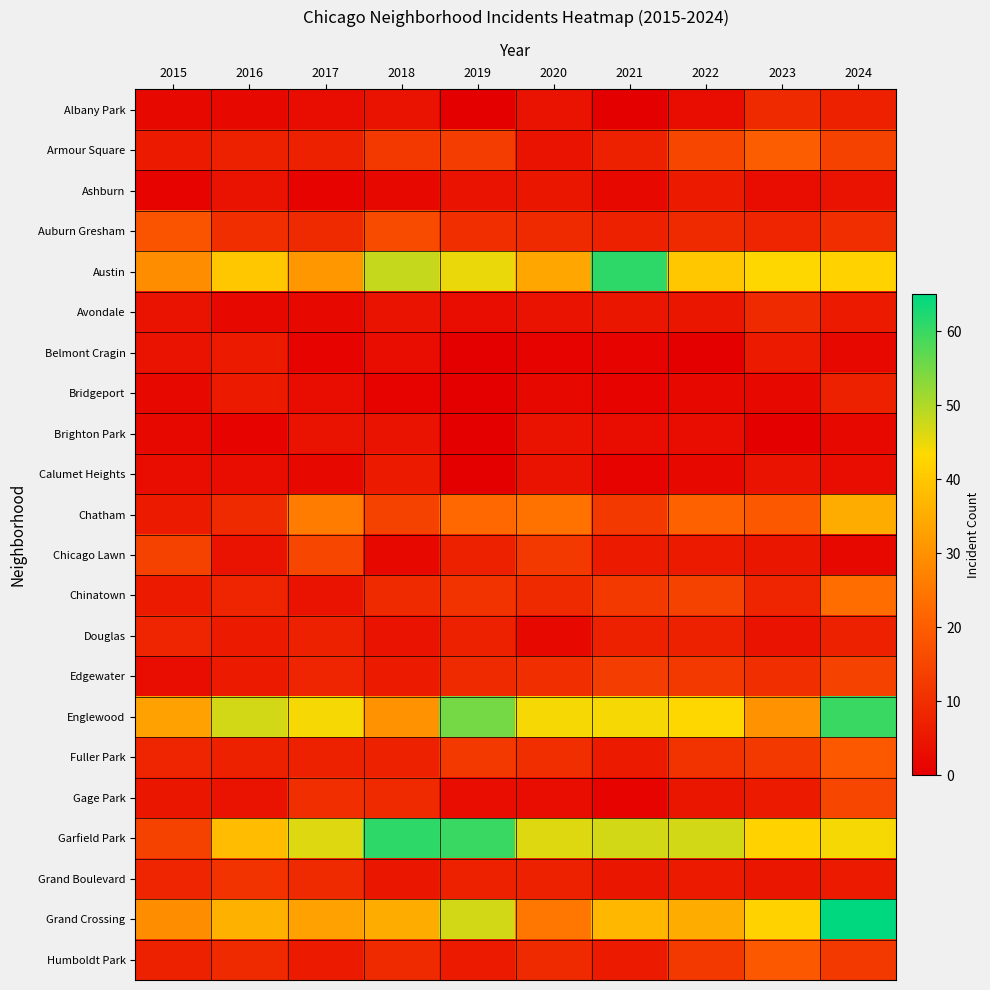

What is the total value across all series at 2022?

304